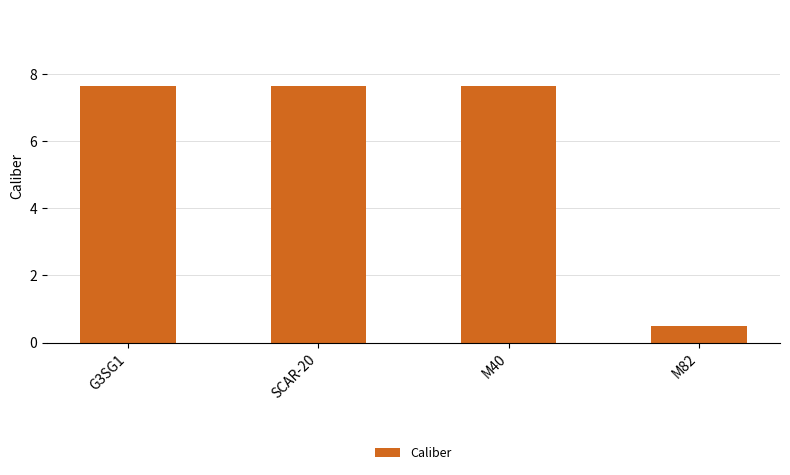

Is it true that the value at G3SG1 is 7.6?

True